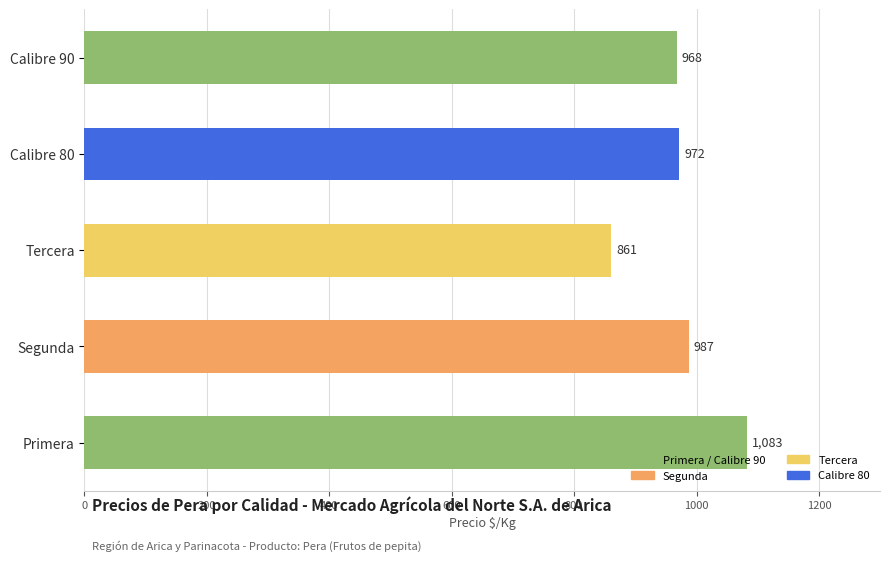

What is the difference between the second highest and minimum values?

126